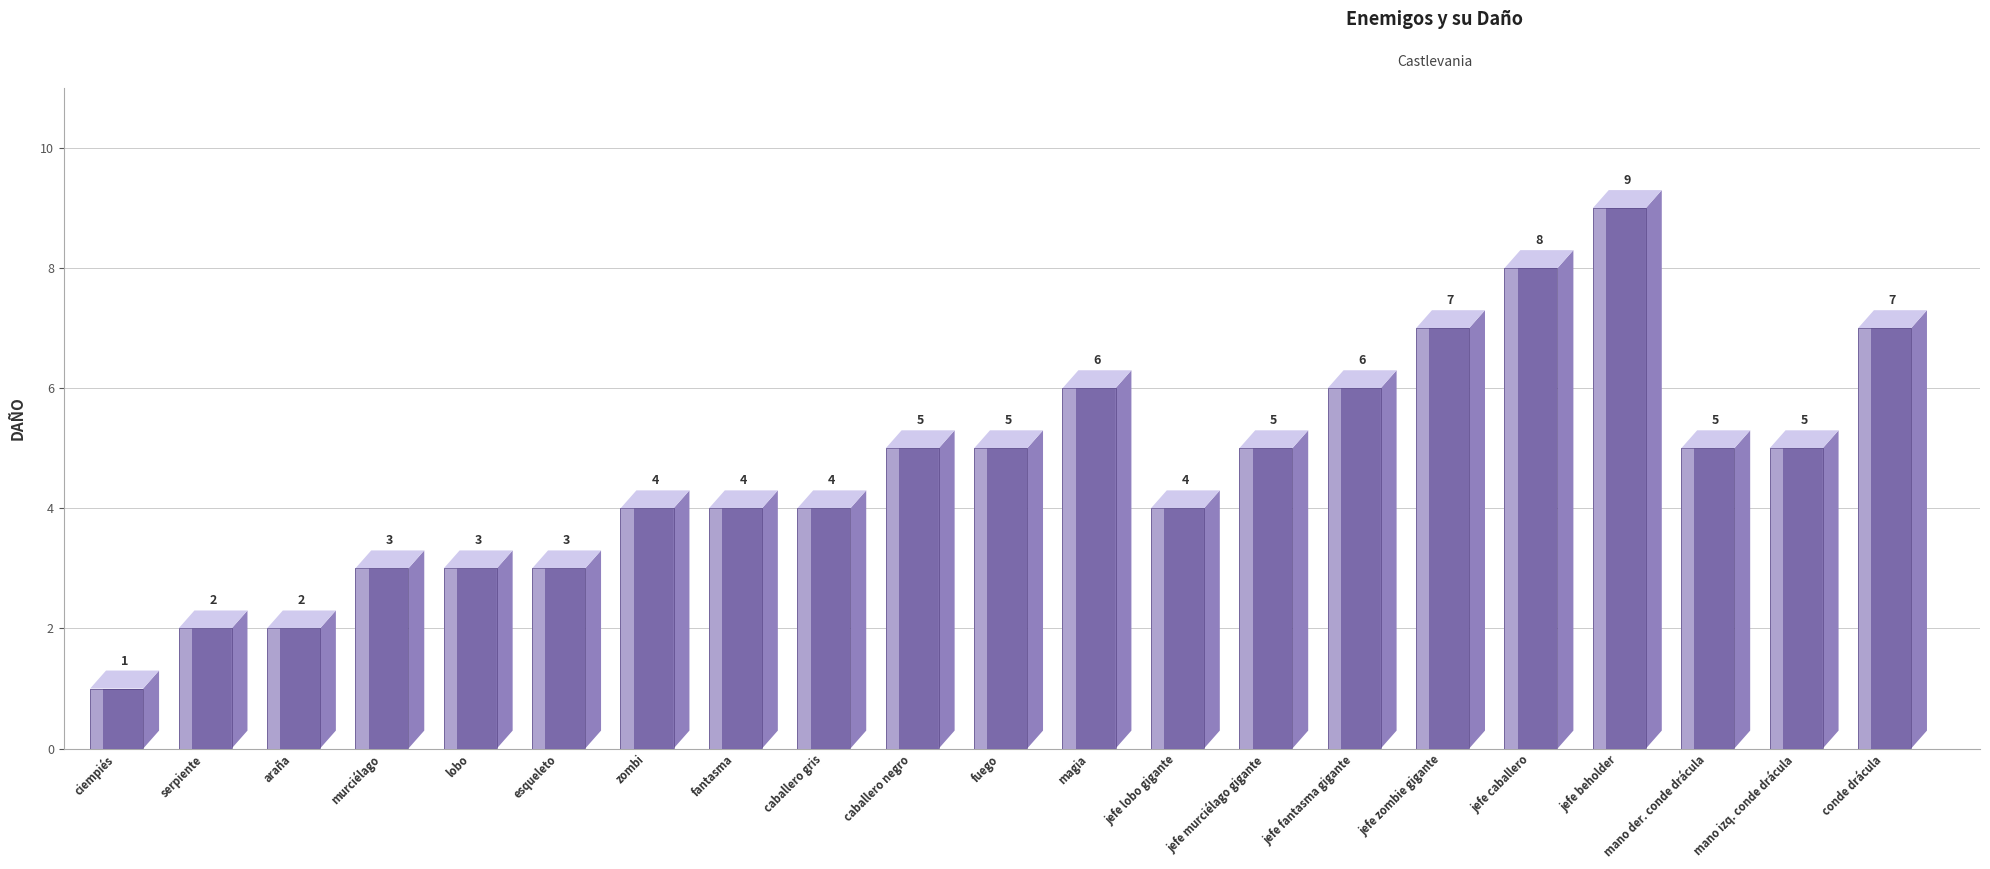

What is the average value?

5